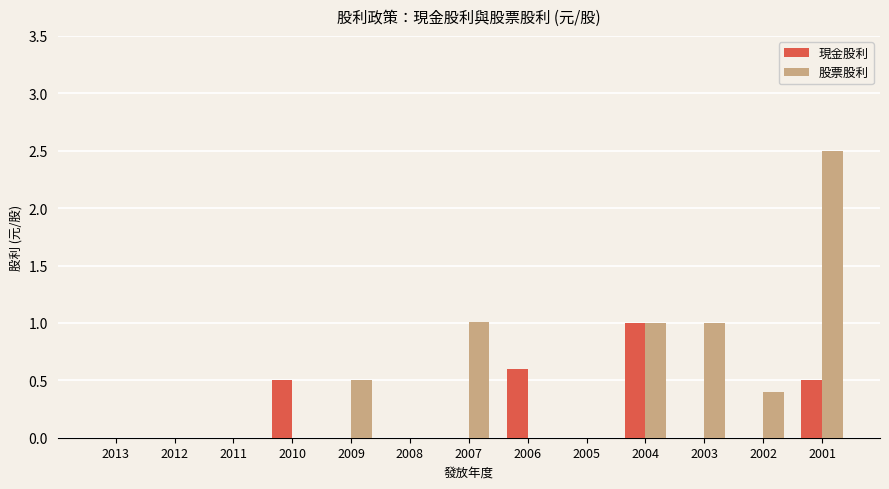

Is it true that 股票股利 equals 0.4 at 2002?

True